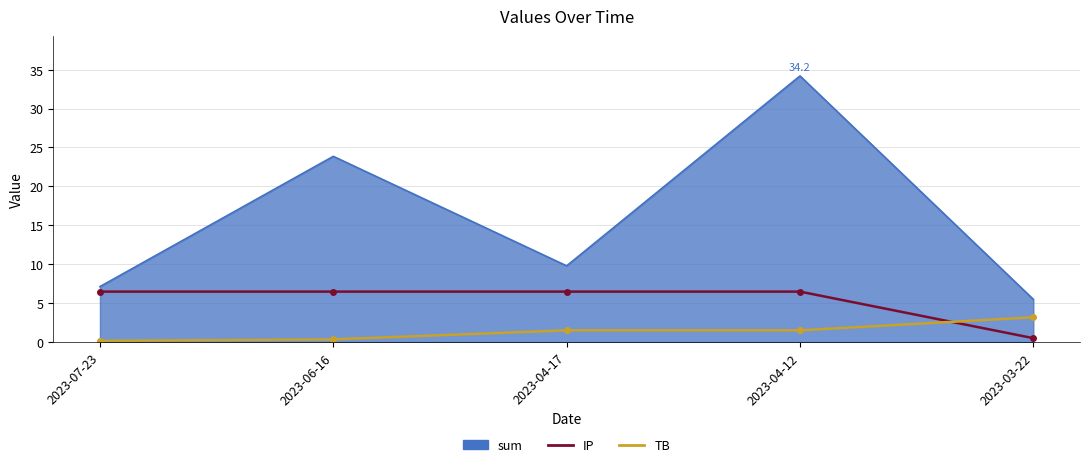

What is the difference between the highest and lowest values at 2023-04-17?

8.3